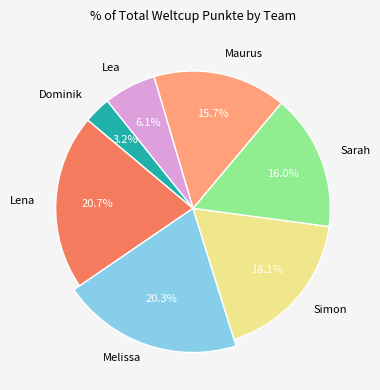

Count the number of slices in the pie.

7